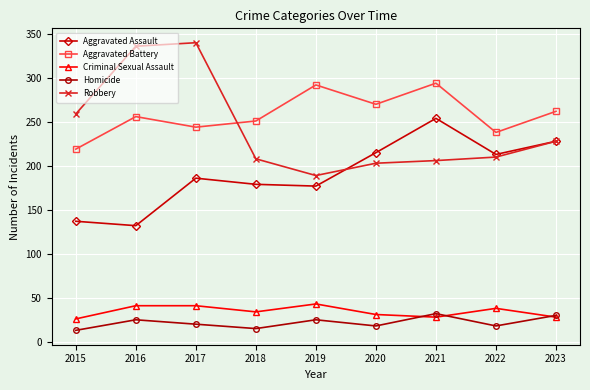

Is the value of Aggravated Battery at 2020 greater than the value of Aggravated Assault at 2020?

Yes